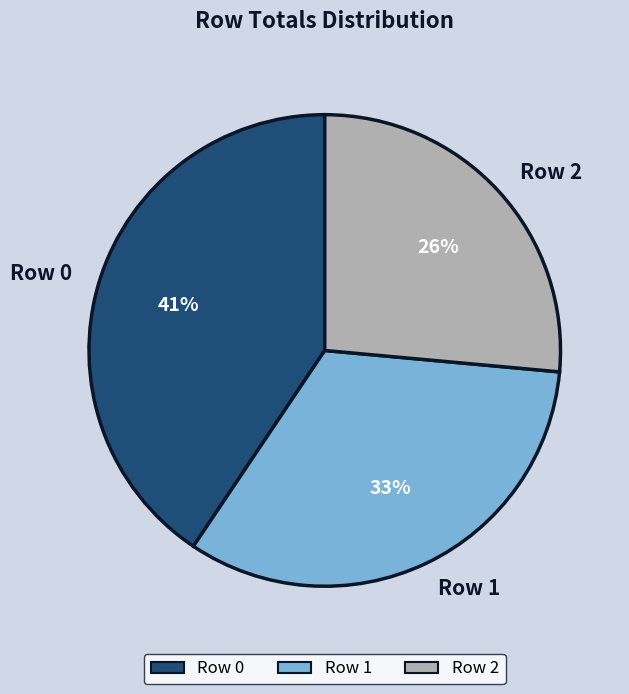

The Row 0 slice represents 41% of the pie. True or false?

True